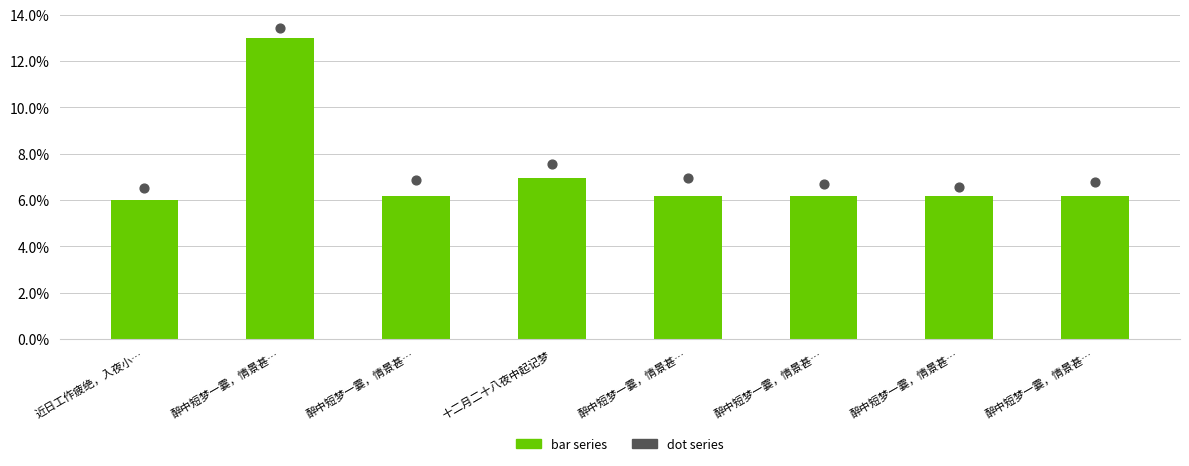

Which series contains the highest Y value?

col_0 (dot)